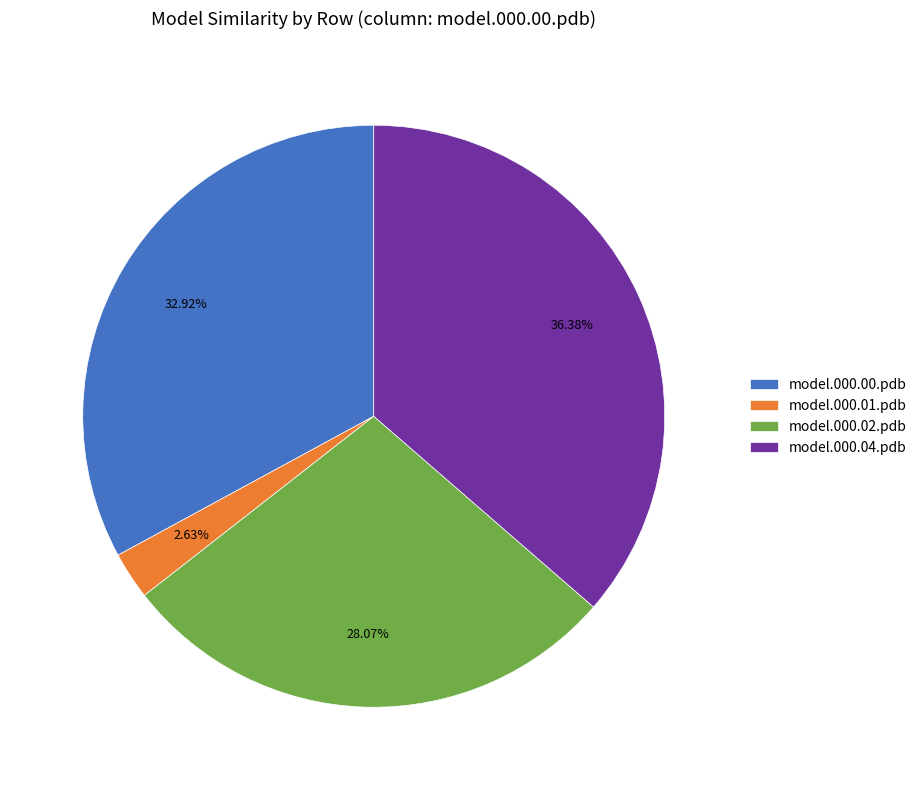

Is there a majority slice in this chart?

No